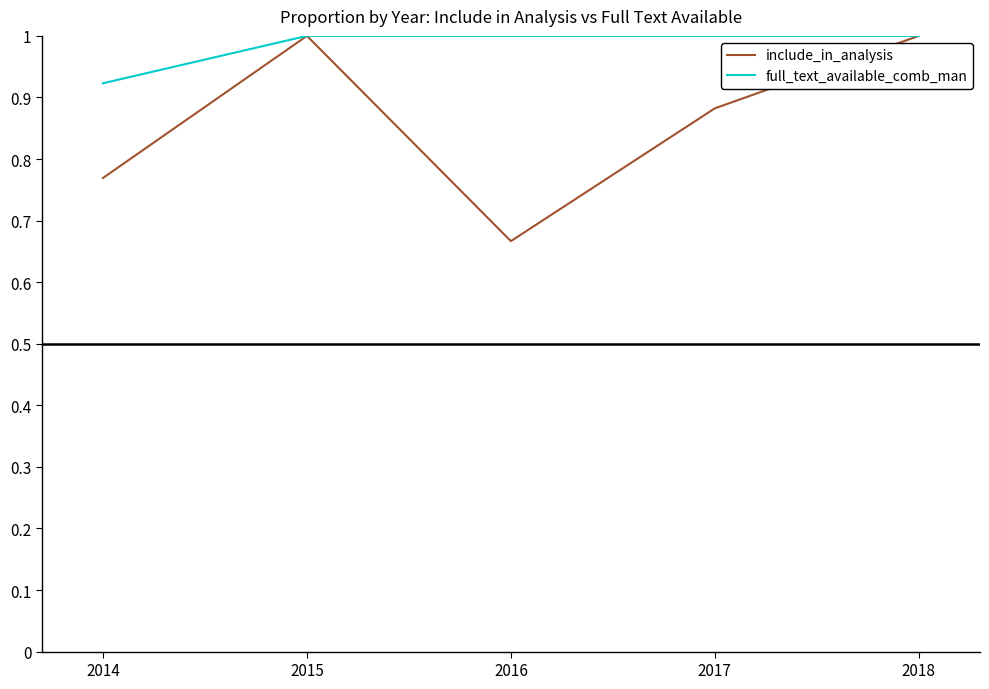

List the series in order of their overall mean, highest first.

full_text_available_comb_man, include_in_analysis